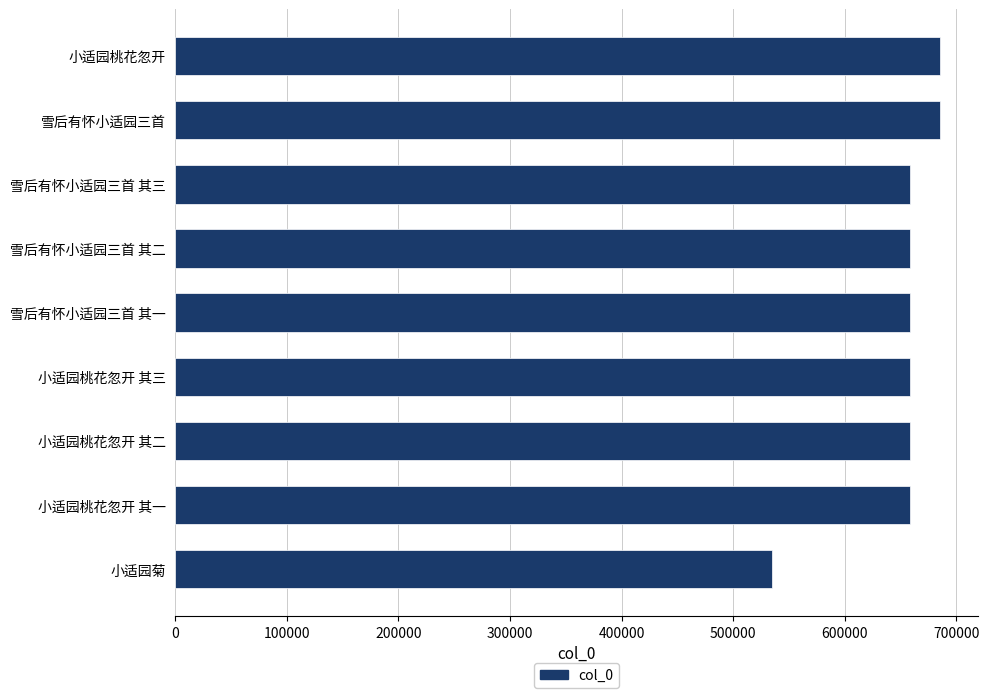

What is the minimum value shown in the chart?

534731